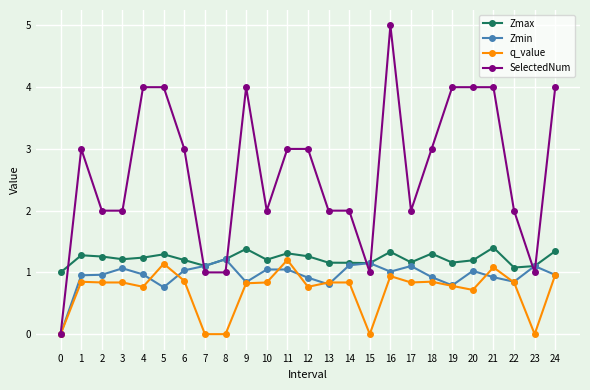

Which series has the largest total across all categories?

SelectedNum